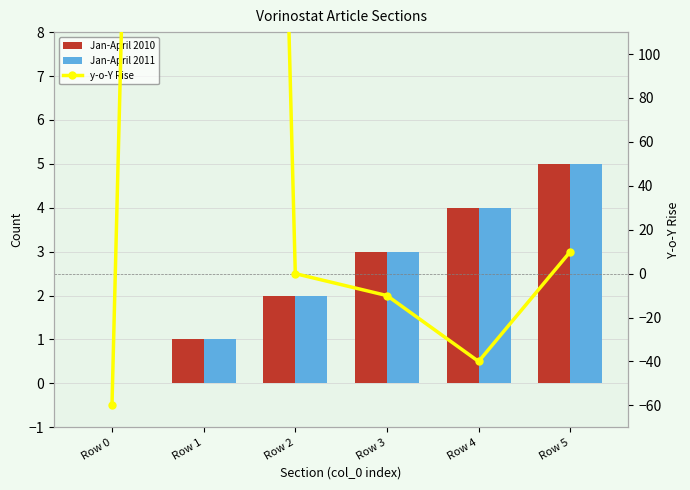

What is the difference between the Jan-April 2010 values at Row 0 and Row 2?

2